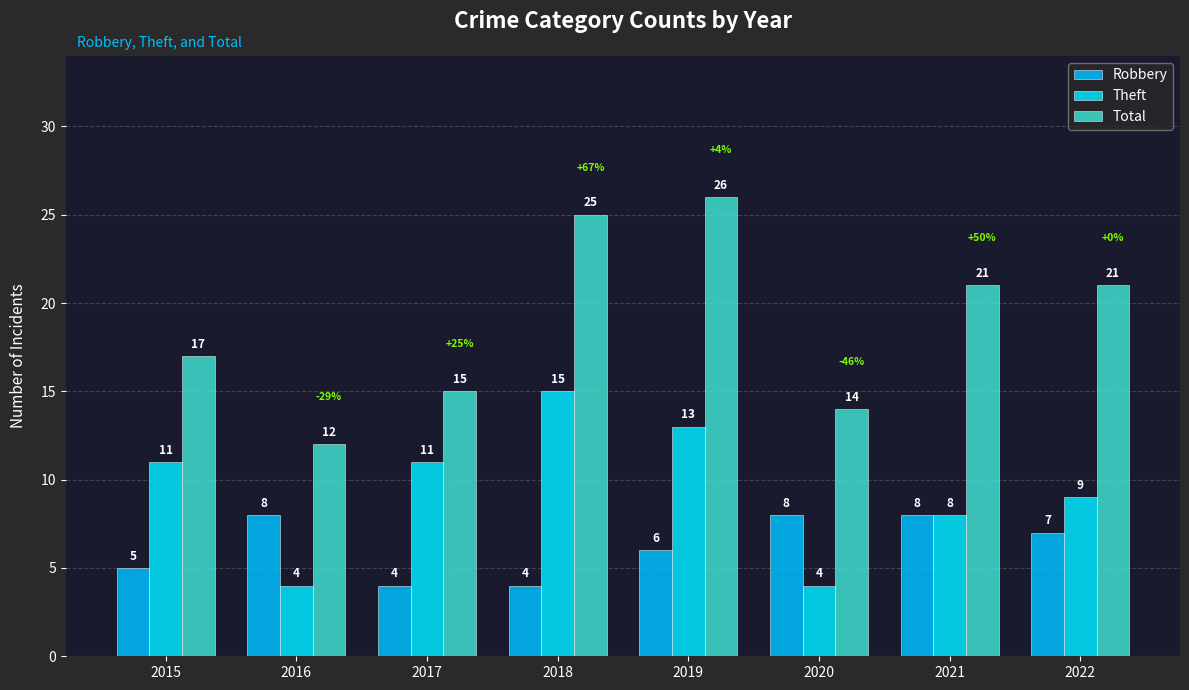

What is the highest value of the Total series?

26